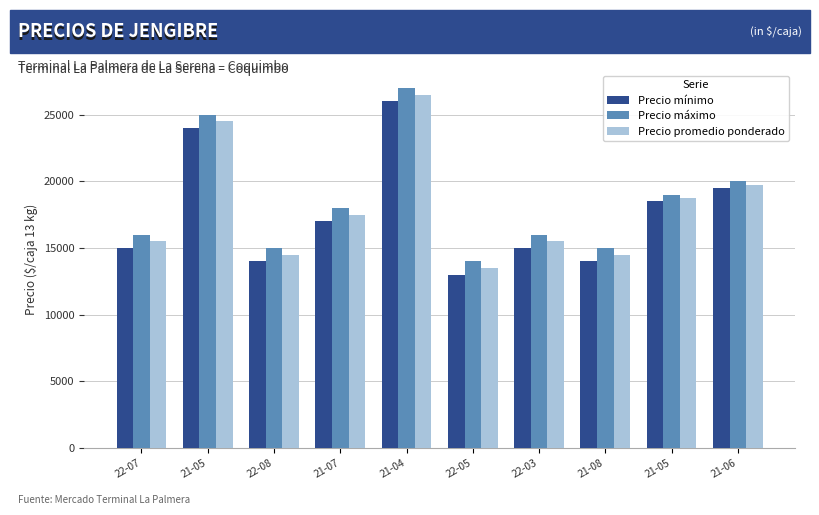

At how many categories does at least one series exceed 16849?

5